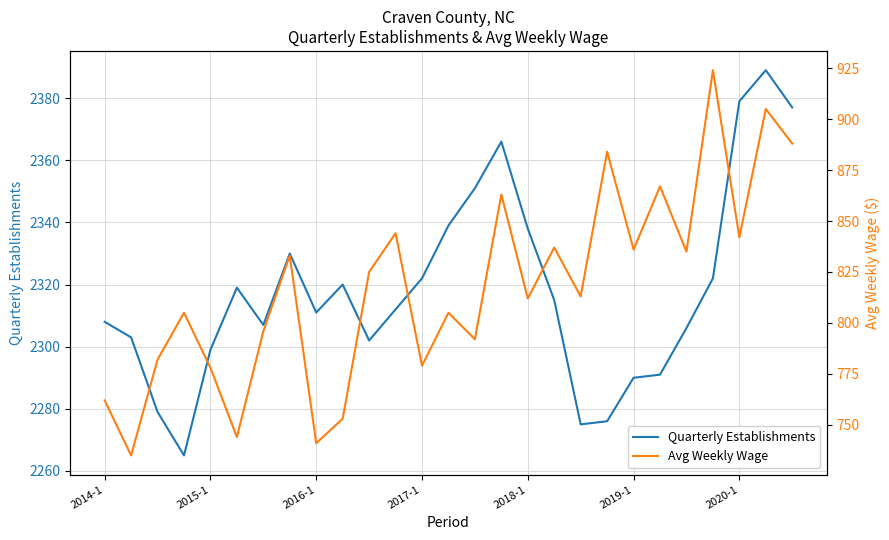

What is the highest value of the Quarterly Establishments series?

2389